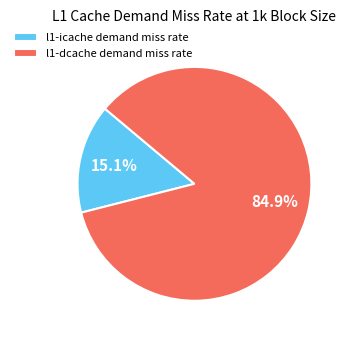

Does any single category account for the majority?

Yes